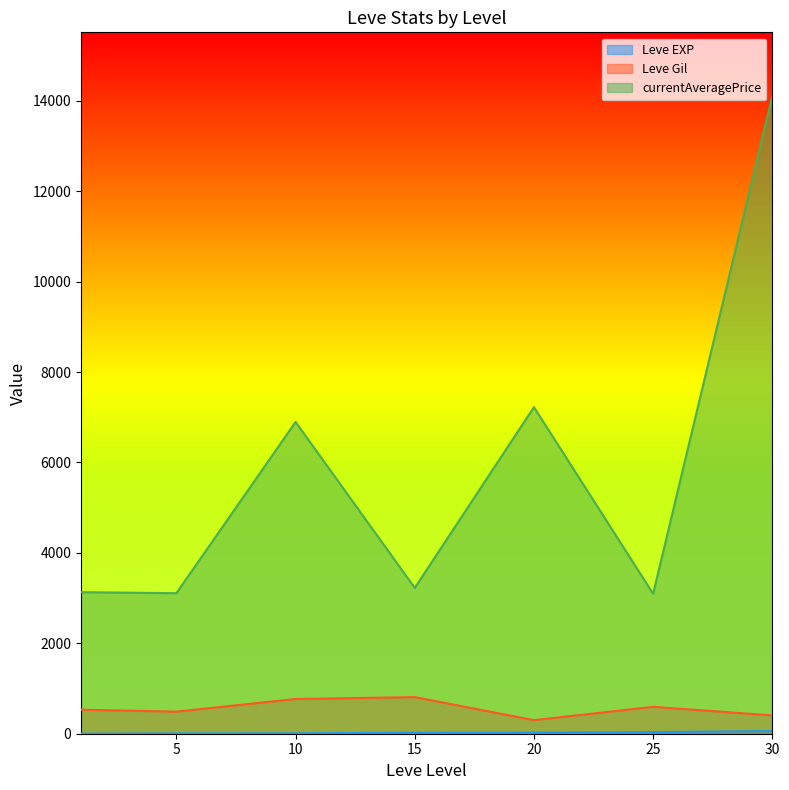

Which label corresponds to the largest value in the chart?

30